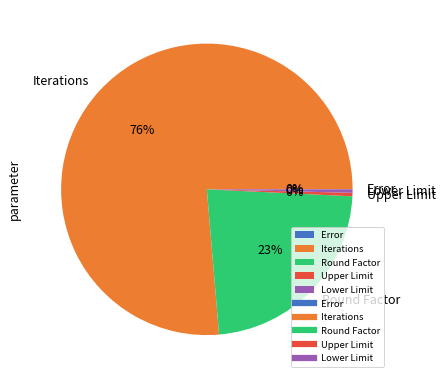

Which slice is the largest?

Iterations